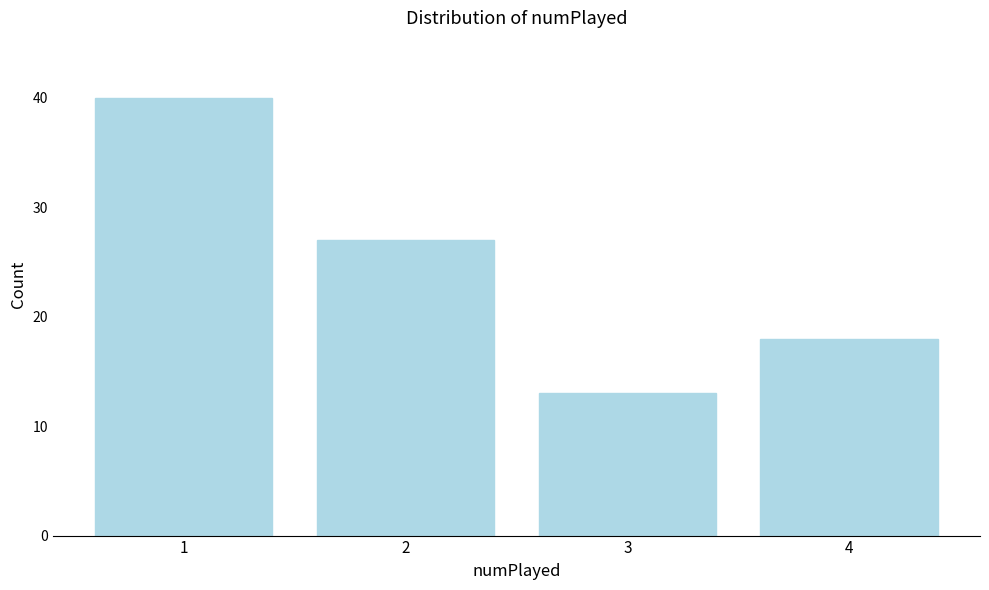

Reading left to right, what are all the values shown in this chart?

40	27	13	18